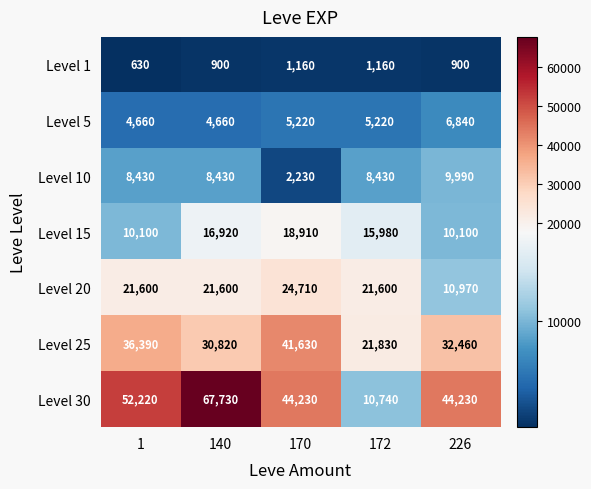

Rank the series at 1 from lowest to highest value.

Level 1, Level 5, Level 10, Level 15, Level 20, Level 25, Level 30